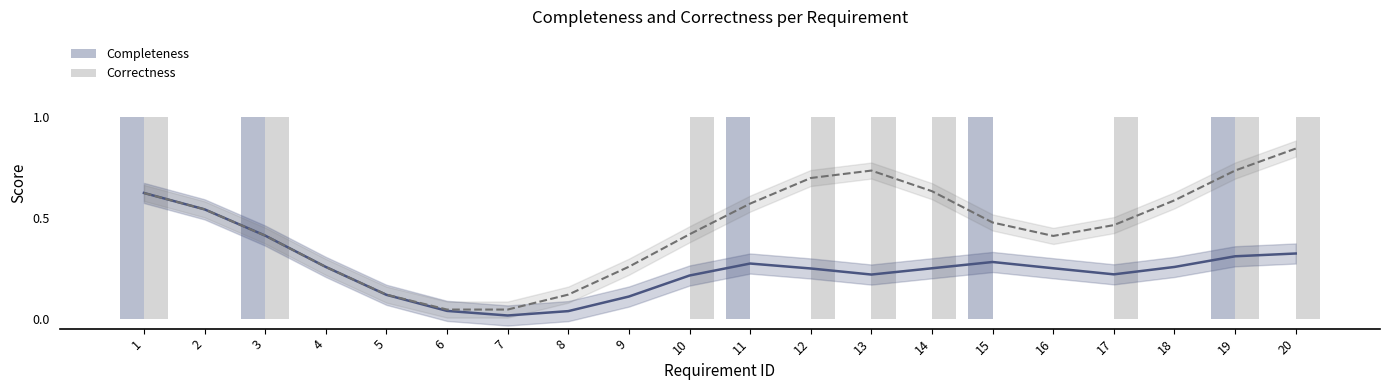

At which label does Correctness reach its peak?

1